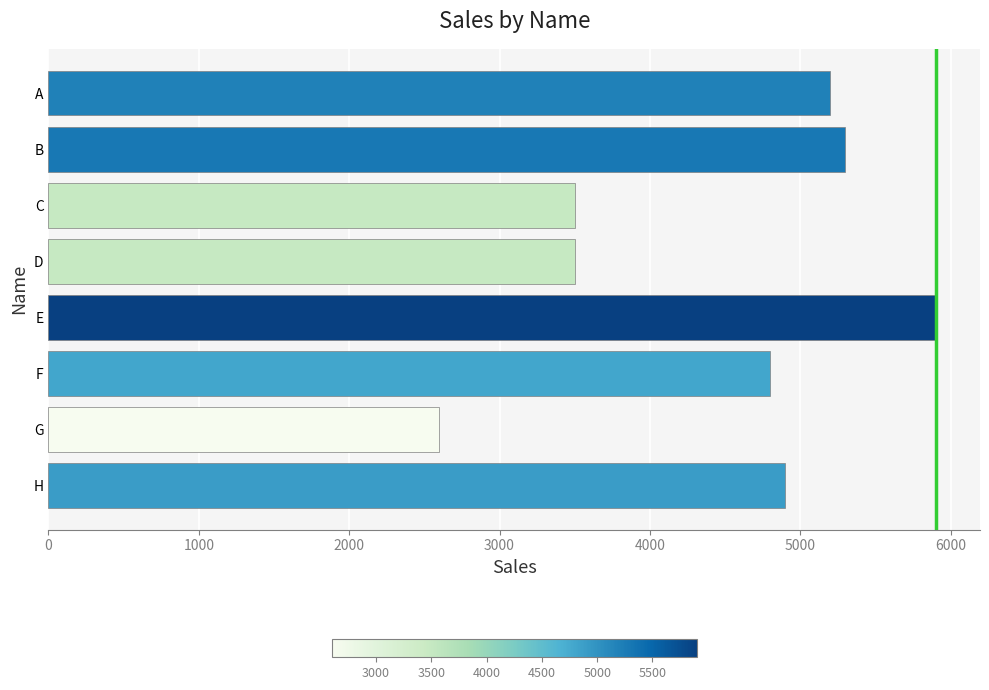

What is the change in value from A to G?

-2600